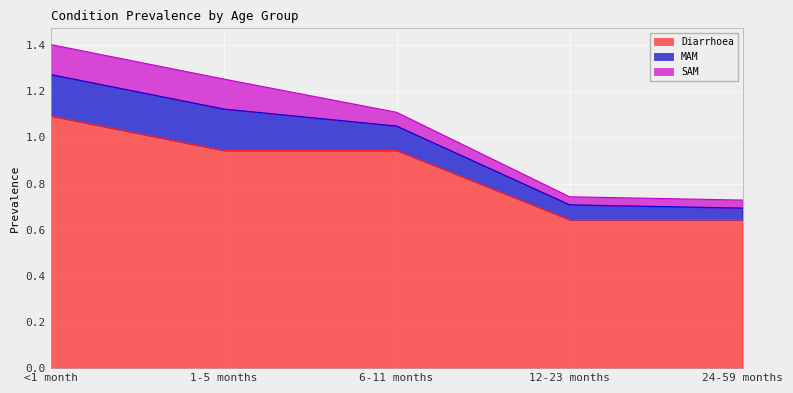

What is the difference between the maximum and minimum values in the SAM series?

0.1